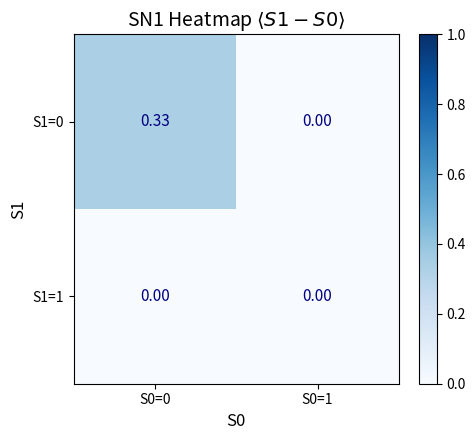

Is the value of S1=1 at S0=0 greater than the value of S1=0 at S0=0?

No